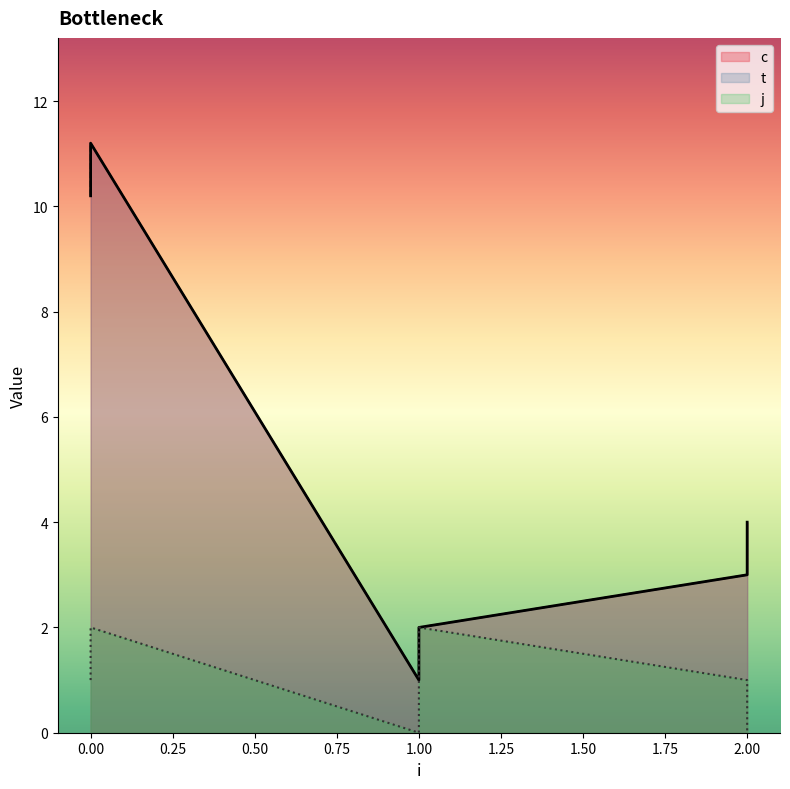

What is the approximate value of j at 1?

2.0